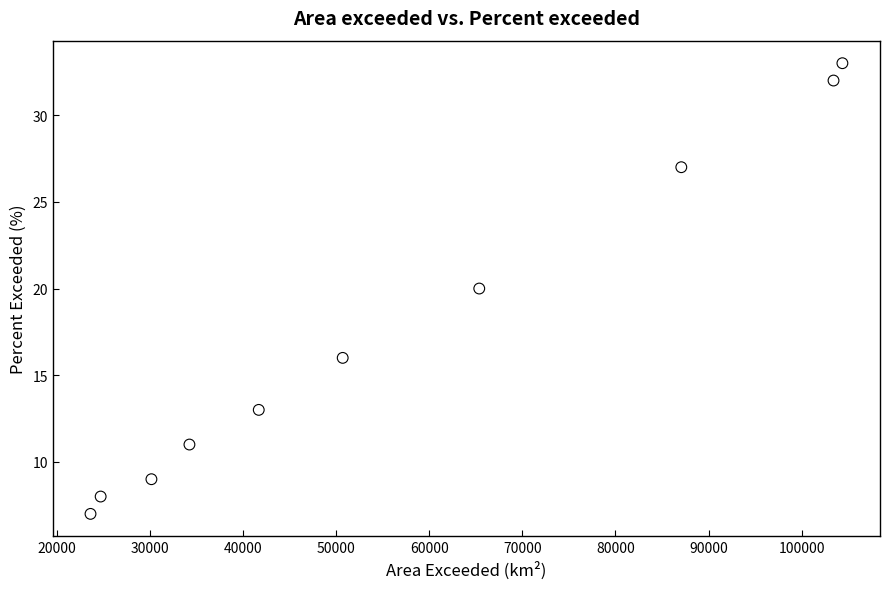

What is the average X value?

56545